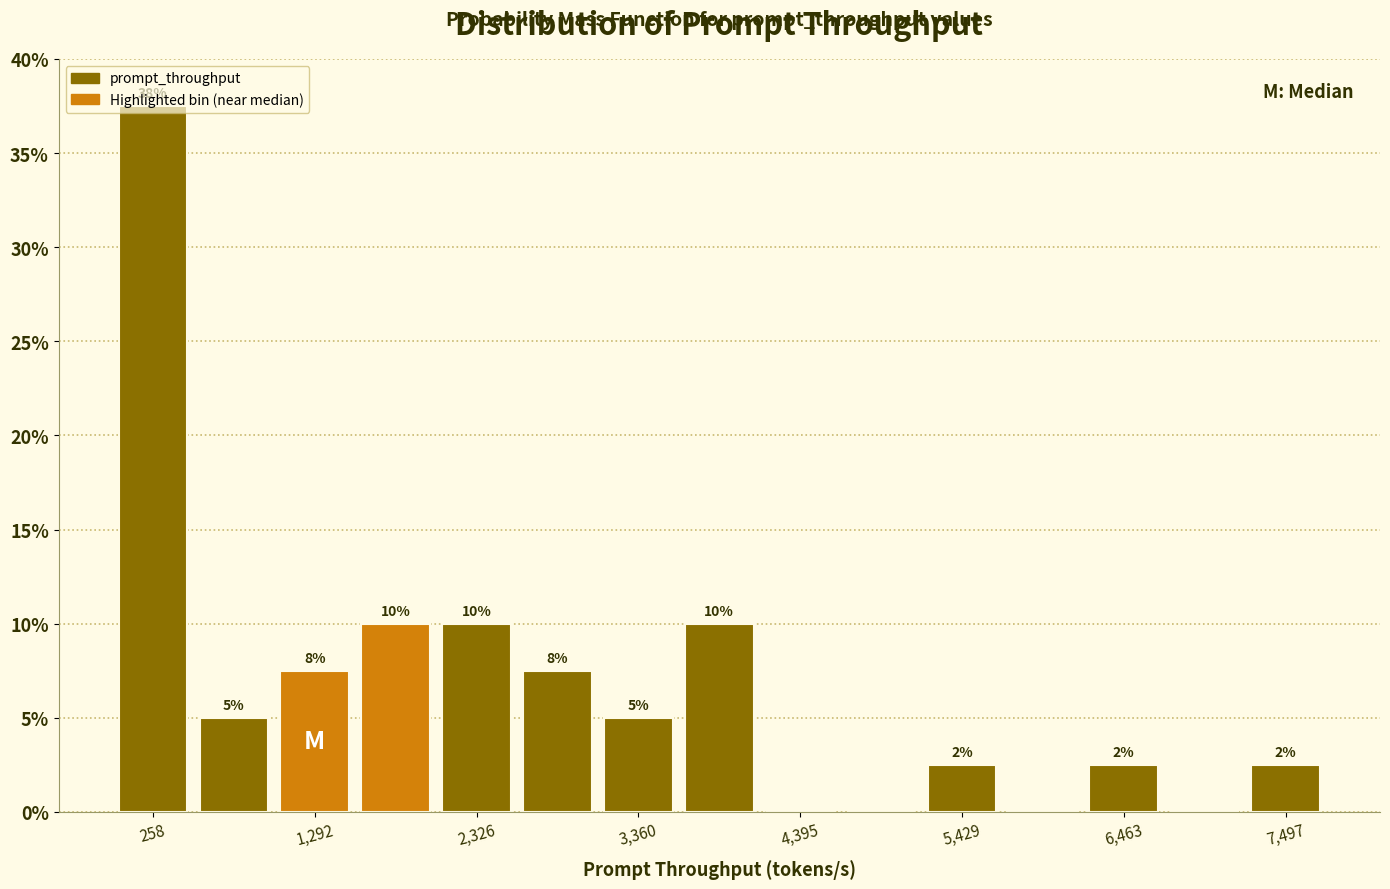

Around what value on the x-axis is the tallest bar? Give the approximate position of its centre, as read against the axis.

200